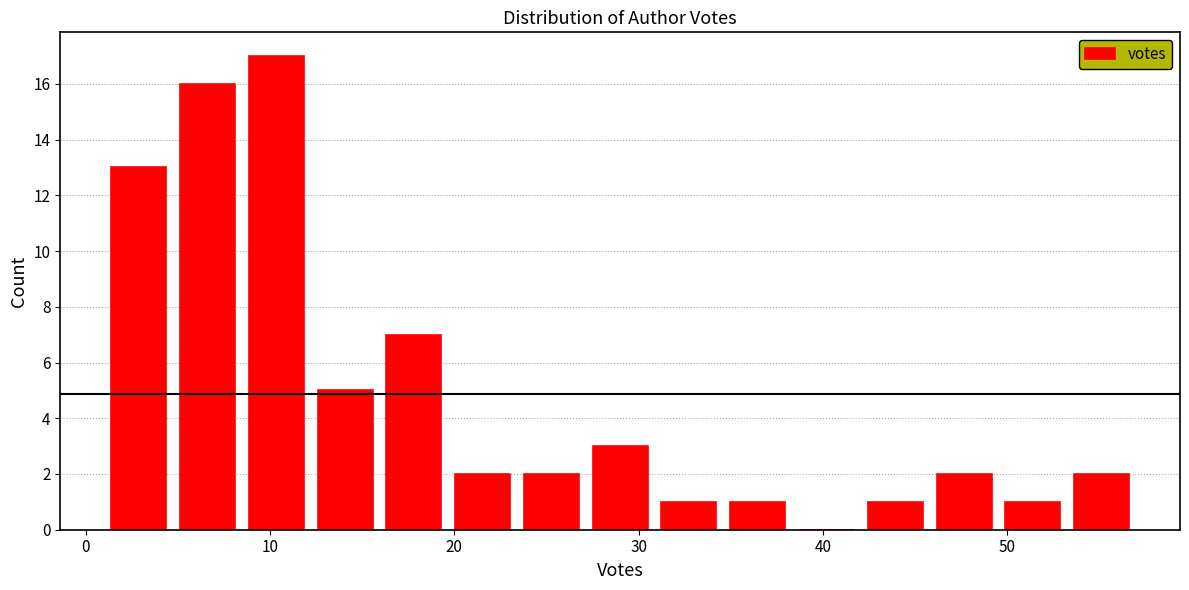

Read against the x-axis, roughly where is the centre of the tallest bar?

10